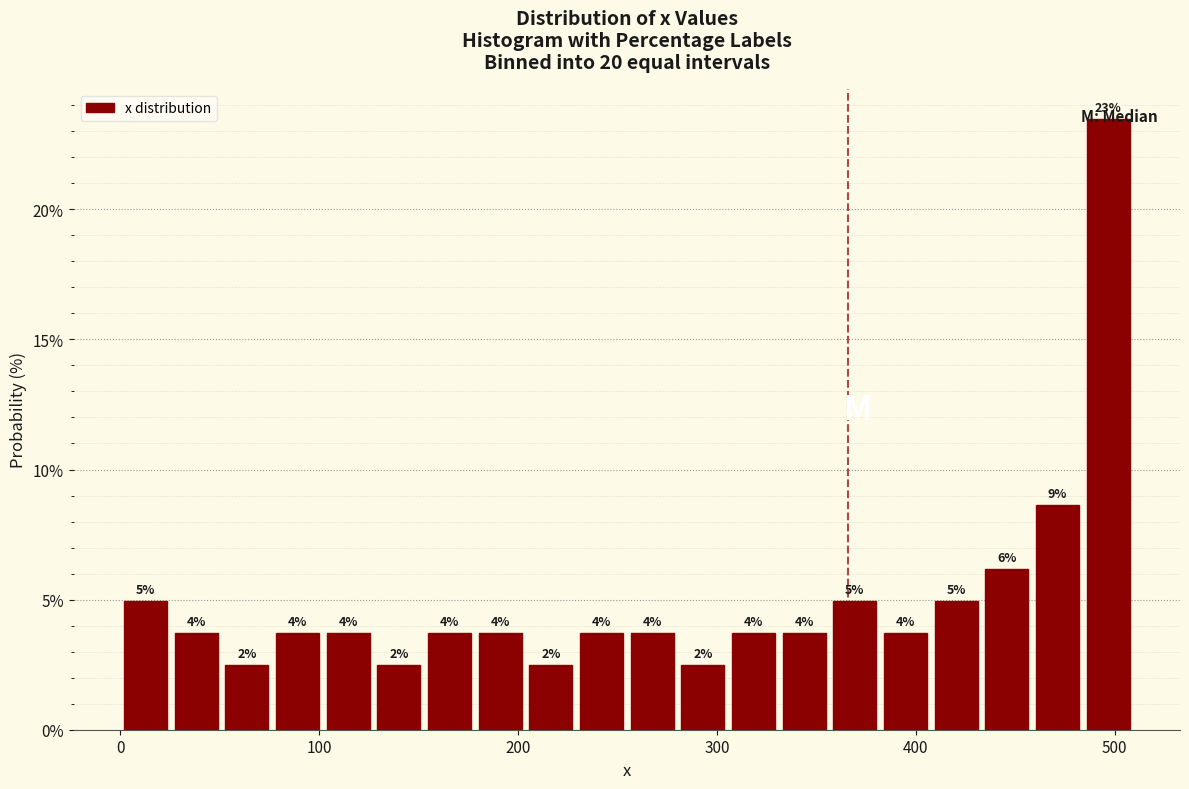

Around what value on the x-axis is the tallest bar? Give the approximate position of its centre, as read against the axis.

500